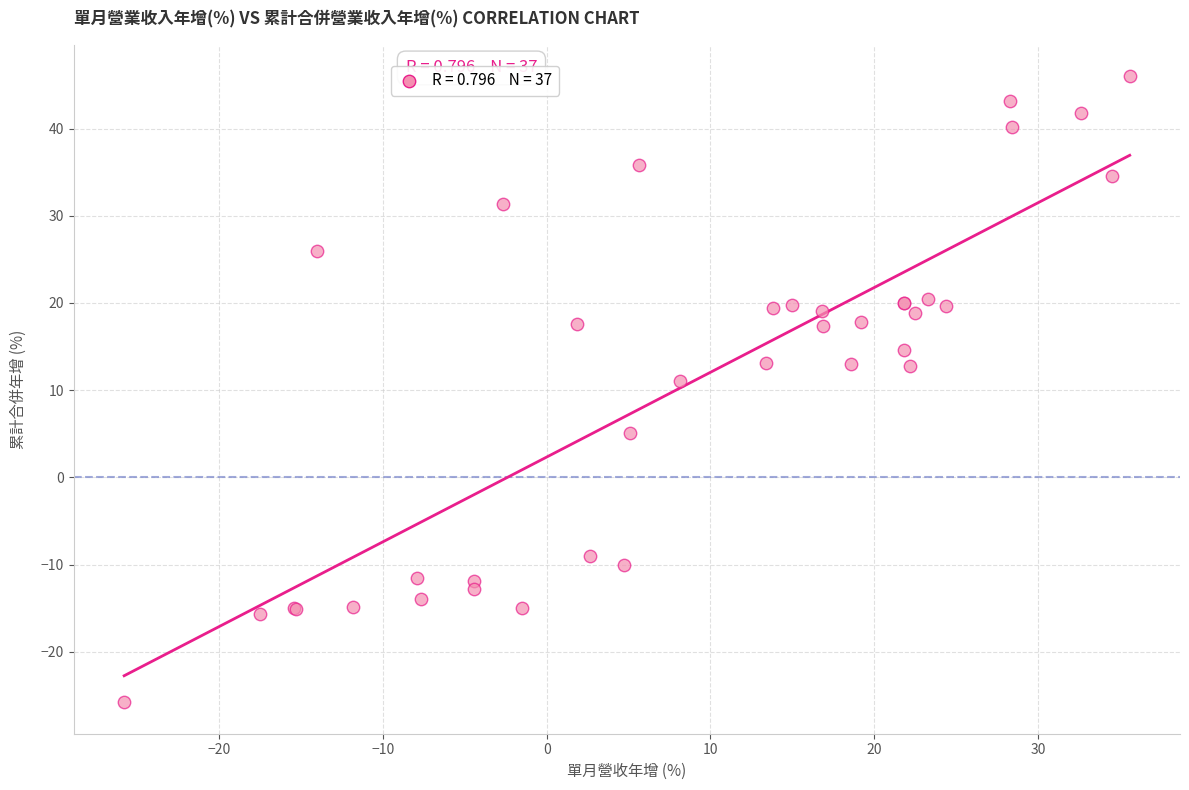

What Y value in the scatter plot is closest to 10?

11.1